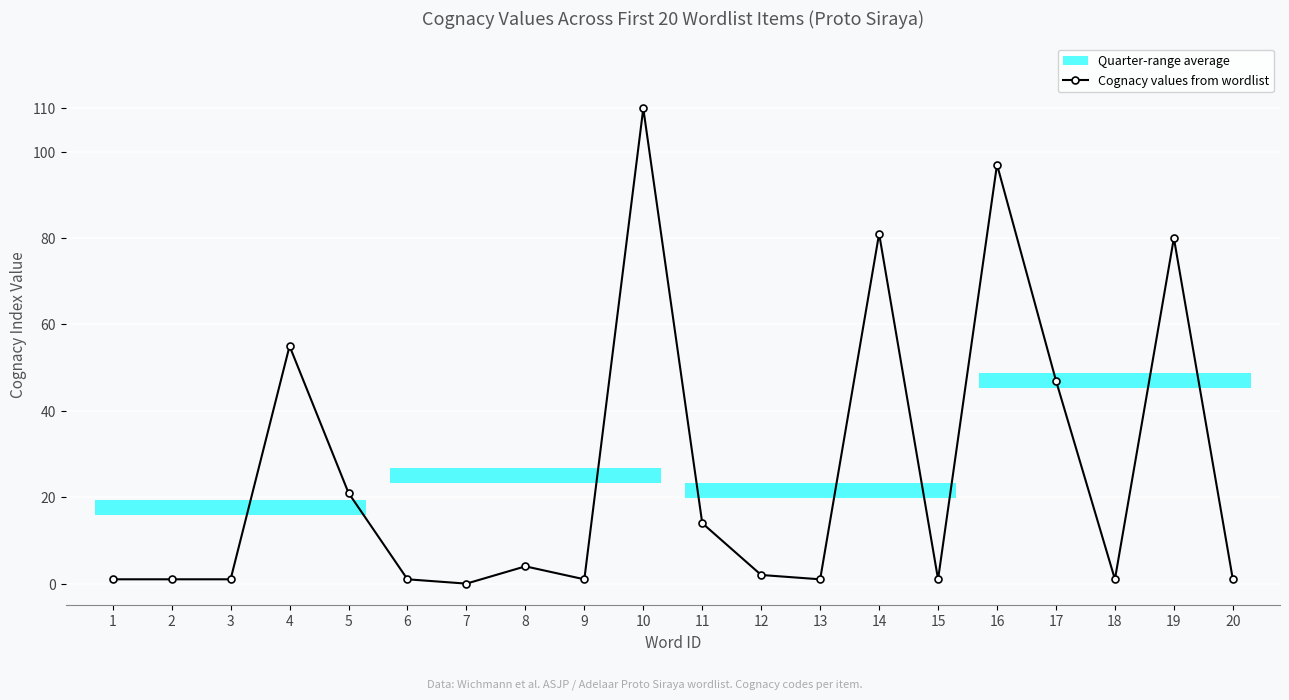

List the labels in order of value, smallest first.

7, 1, 2, 3, 6, 9, 13, 15, 18, 20, 12, 8, 11, 5, 17, 4, 19, 14, 16, 10